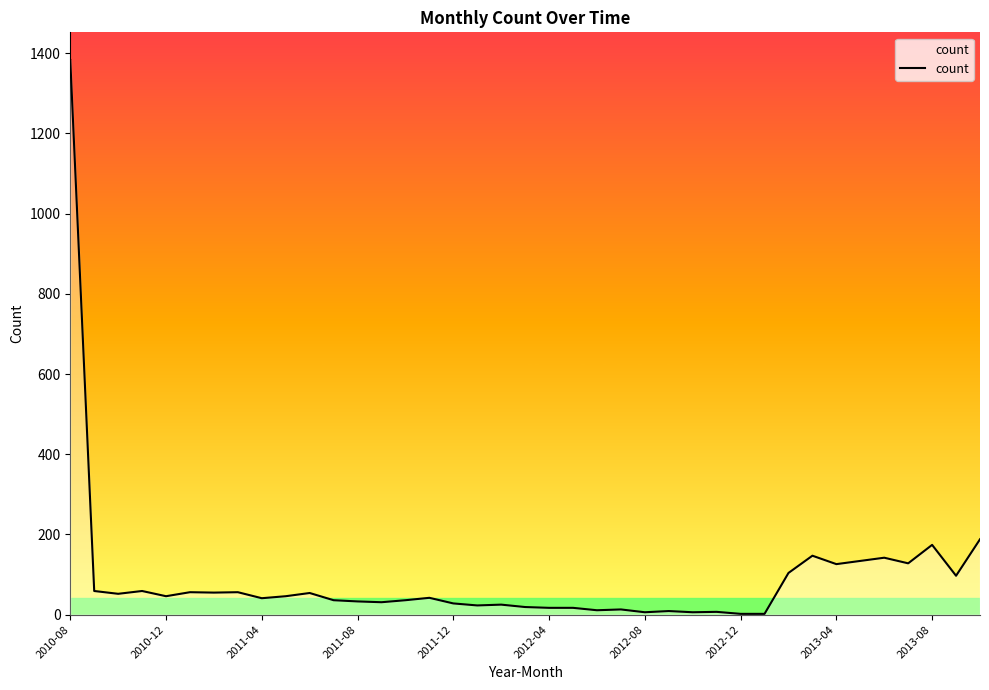

What is the value of the 29th point from the left?

2